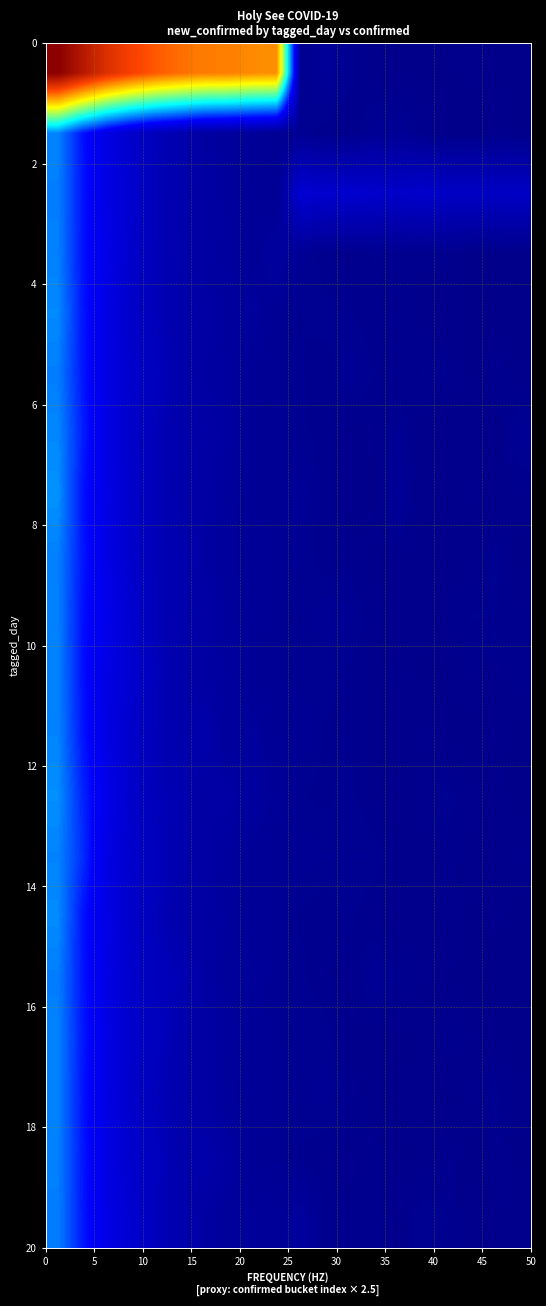

Count the number of data series in this chart.

20